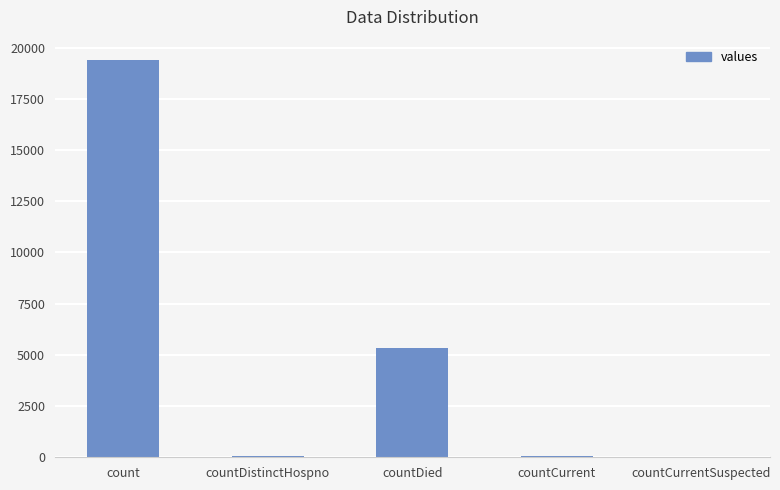

What is the sum of all values?

24875